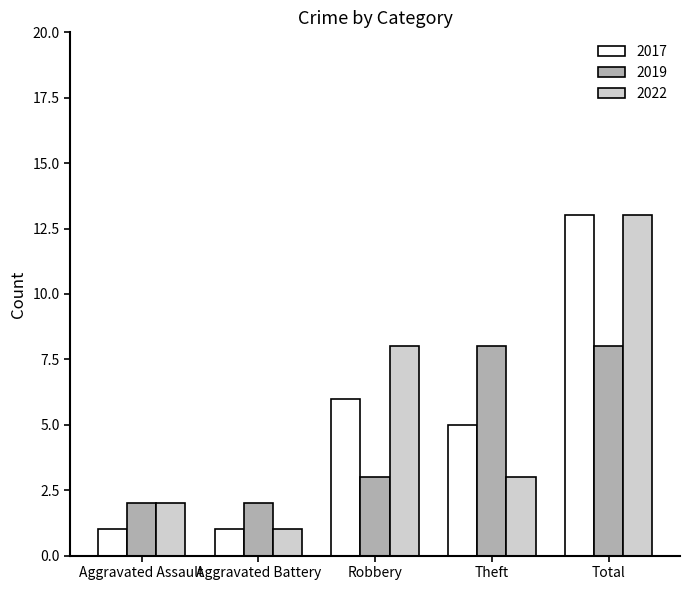

Does the chart contain stacked bars?

No